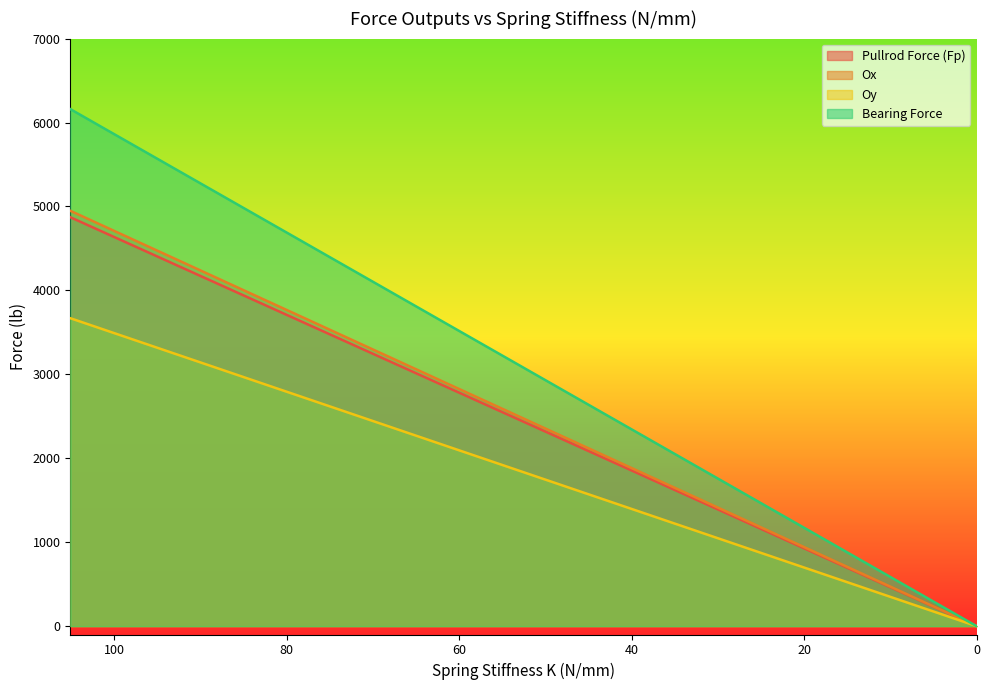

How many data points does each series have?

13